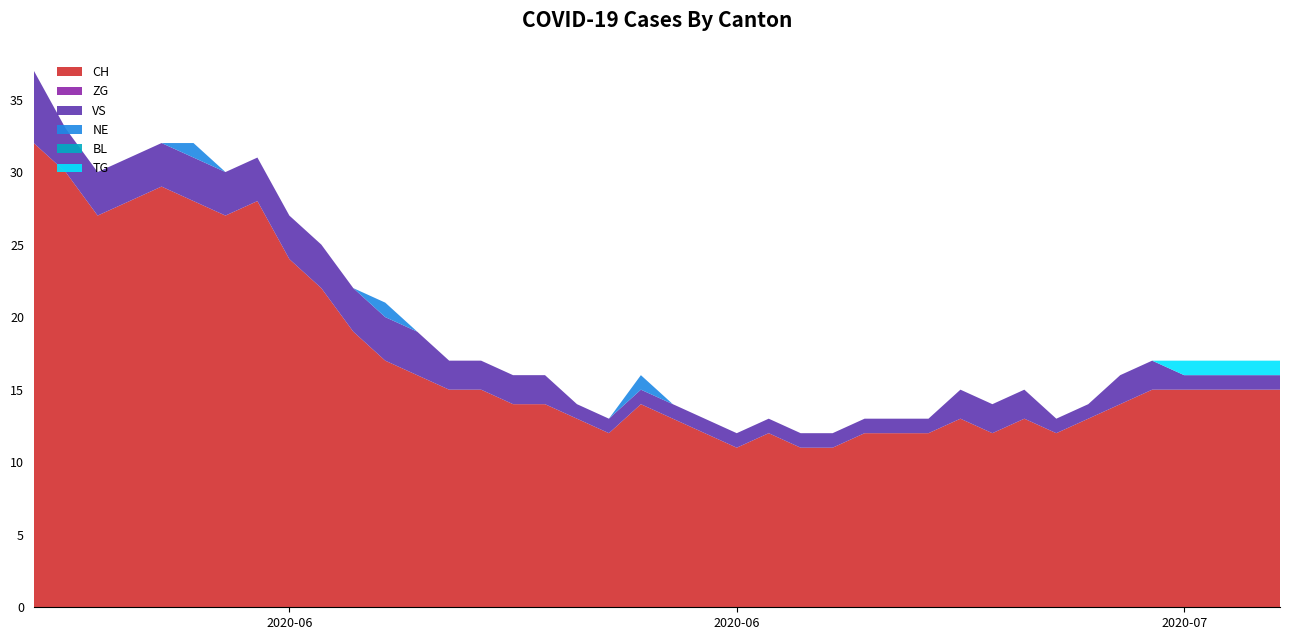

Reading left to right, transcribe all the data shown in this chart.

CH: 32	30	27	28	29	28	27	28	24	22	19	17	16	15	15	14	14	13	12	14	13	12	11	12	11	11	12	12	12	13	12	13	12	13	14	15	15	15	15	15
ZG: 0	0	0	0	0	0	0	0	0	0	0	0	0	0	0	0	0	0	0	0	0	0	0	0	0	0	0	0	0	0	0	0	0	0	0	0	0	0	0	0
VS: 5	3	3	3	3	3	3	3	3	3	3	3	3	2	2	2	2	1	1	1	1	1	1	1	1	1	1	1	1	2	2	2	1	1	2	2	1	1	1	1
NE: 0	0	0	0	0	1	0	0	0	0	0	1	0	0	0	0	0	0	0	1	0	0	0	0	0	0	0	0	0	0	0	0	0	0	0	0	0	0	0	0
BL: 0	0	0	0	0	0	0	0	0	0	0	0	0	0	0	0	0	0	0	0	0	0	0	0	0	0	0	0	0	0	0	0	0	0	0	0	0	0	0	0
TG: 0	0	0	0	0	0	0	0	0	0	0	0	0	0	0	0	0	0	0	0	0	0	0	0	0	0	0	0	0	0	0	0	0	0	0	0	1	1	1	1